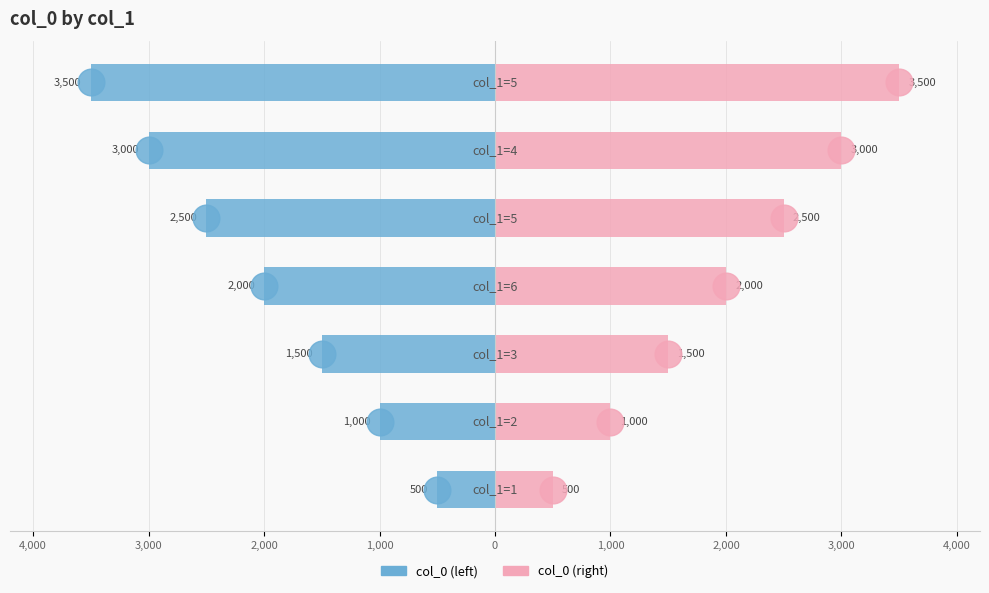

The col_0 (left) series shows -3000 at 1,000. True or false?

True